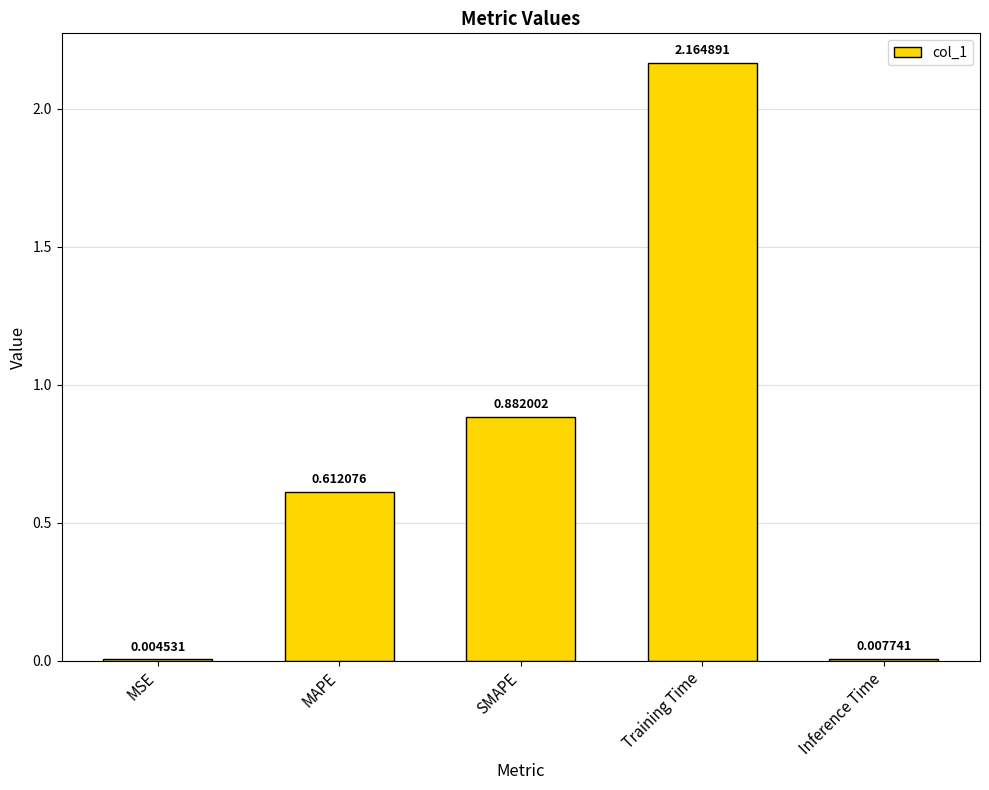

At which label is the value closest to 1?

SMAPE